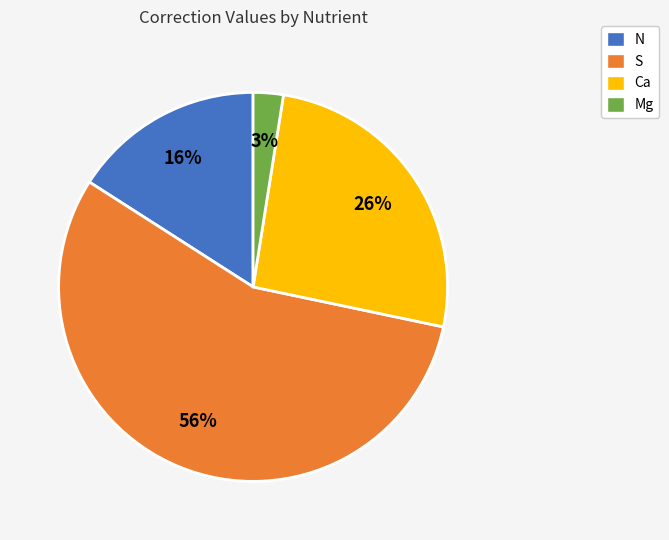

To the nearest percent, what is the combined percentage of Ca and N?

42%